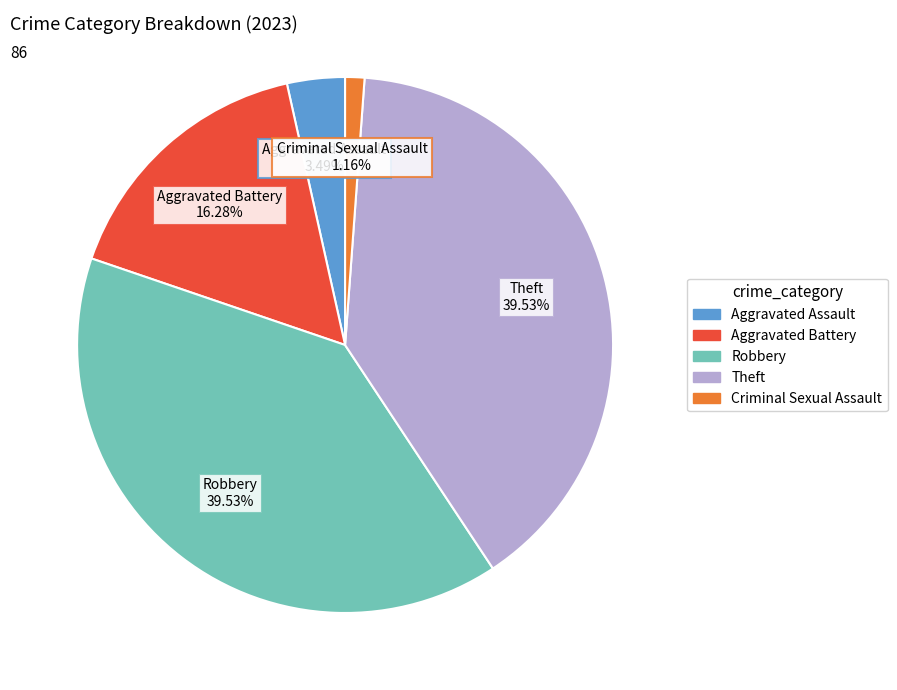

Which slice is the smallest?

Criminal Sexual Assault